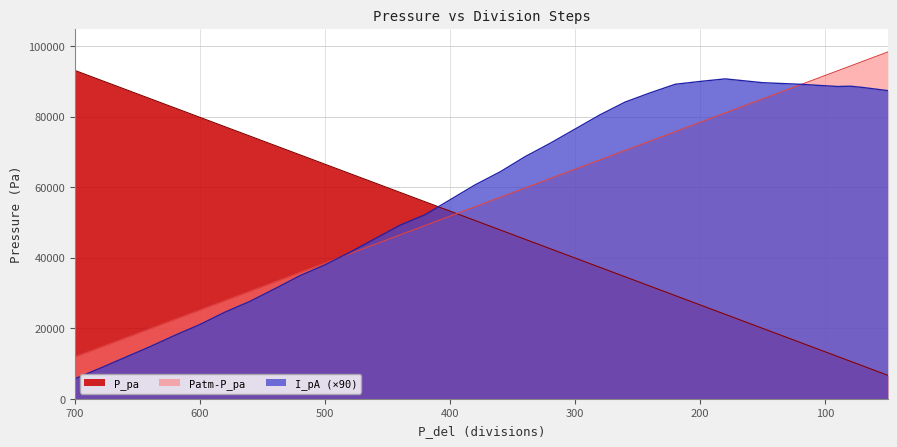

Between which two adjacent categories do Patm-P_pa and I_pA first intersect?

500 and 480